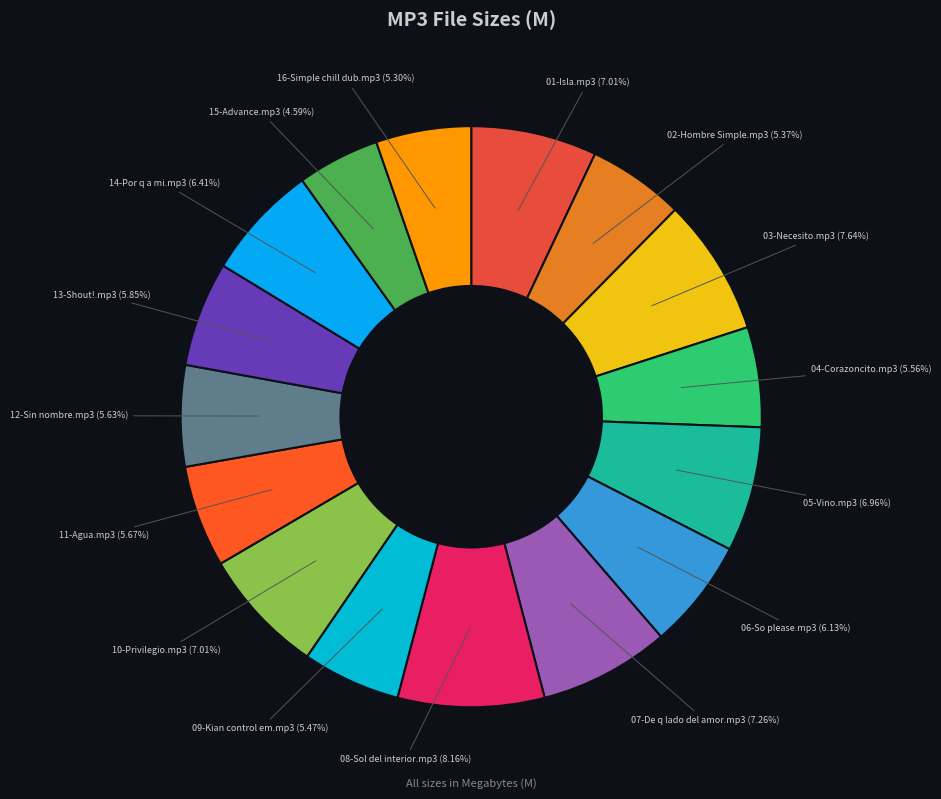

The 01-Isla.mp3 slice represents 1% of the pie. True or false?

False